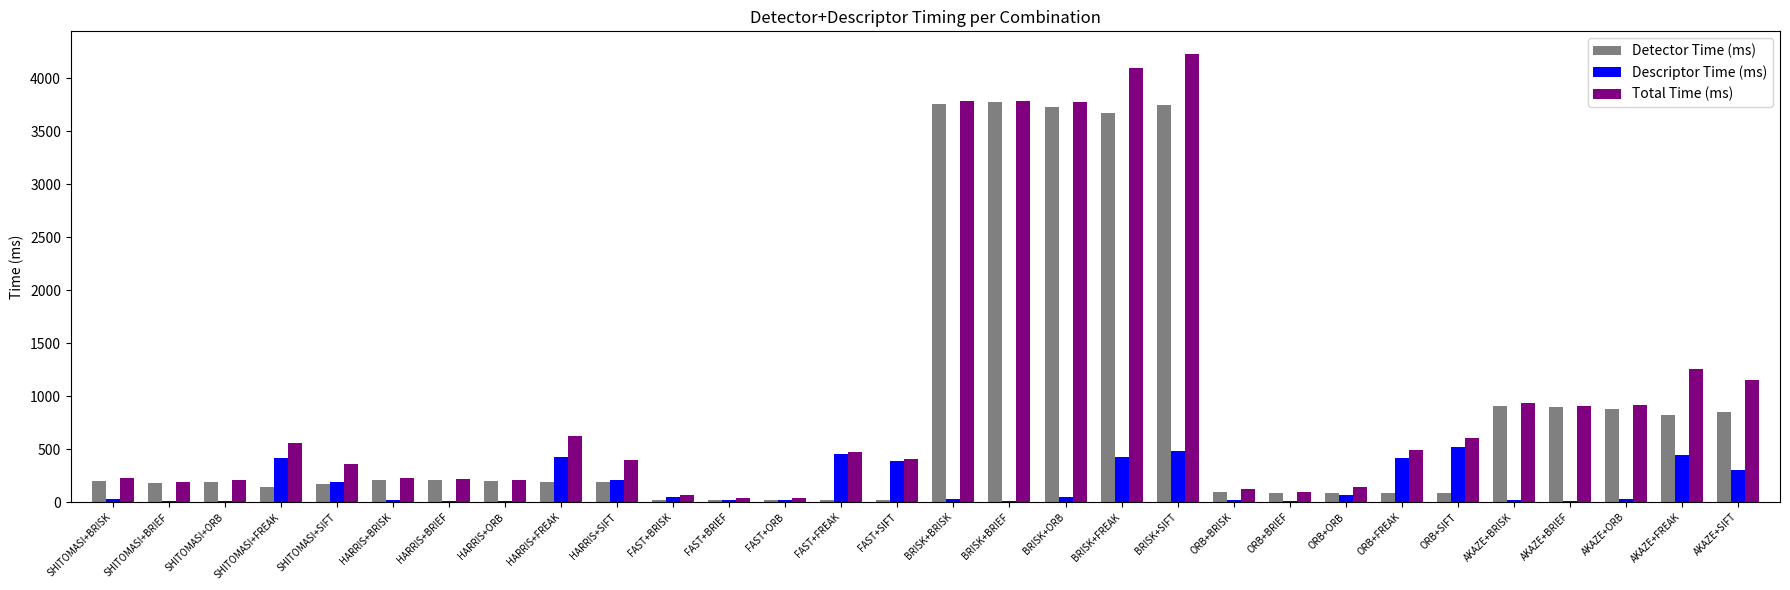

What is the highest value of the Descriptor Time (ms) series?

522.7